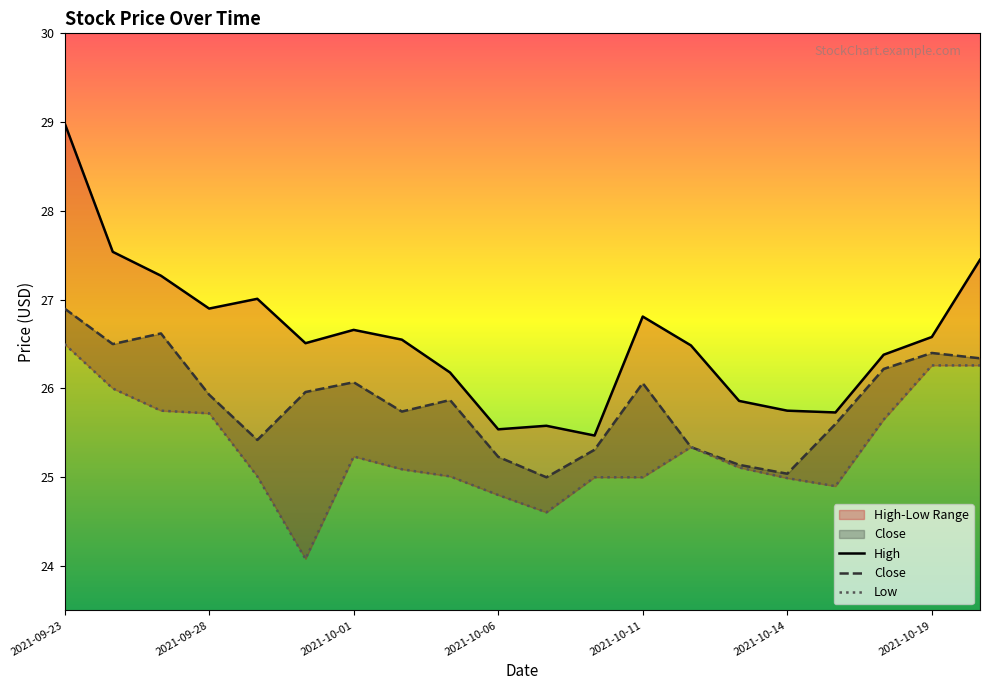

Does the chart have visible grid lines?

No